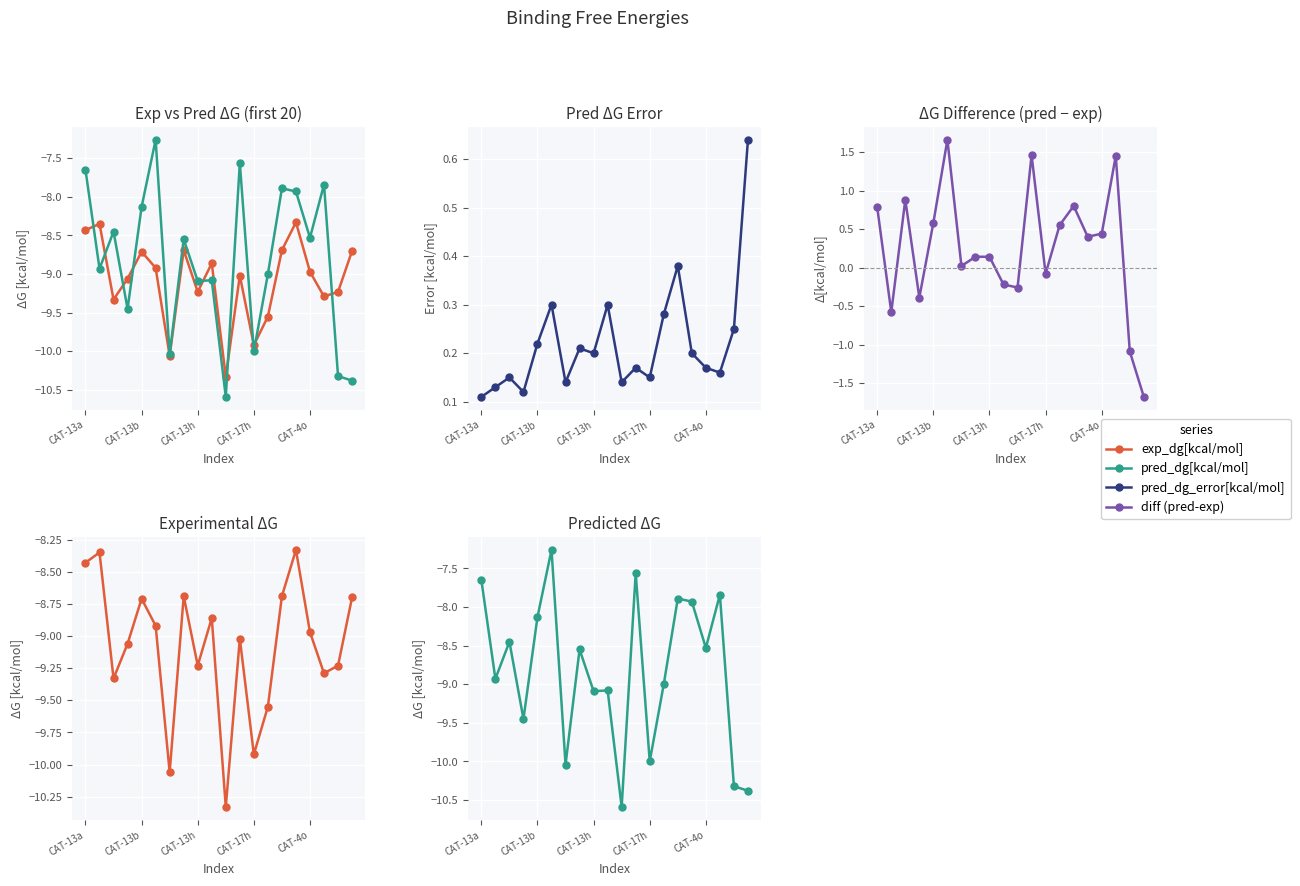

How many lines are shown in the chart?

4